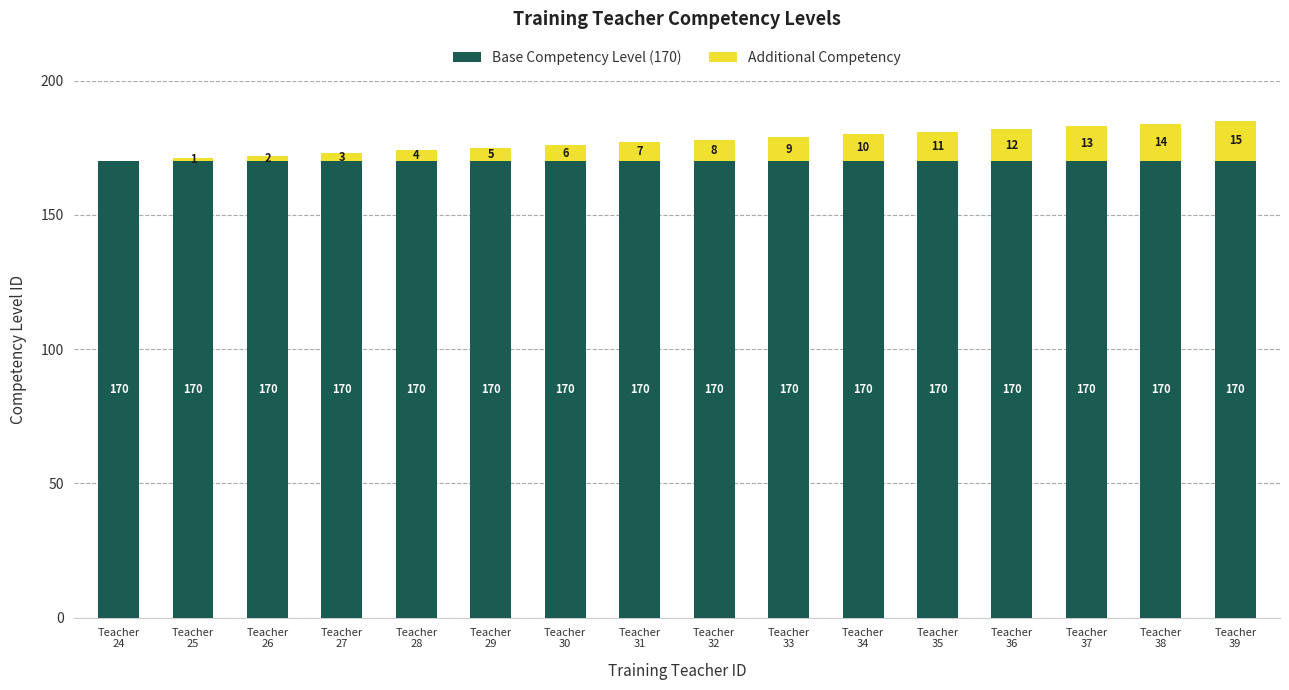

What is the sum of all Base Competency Level (170) values?

2720